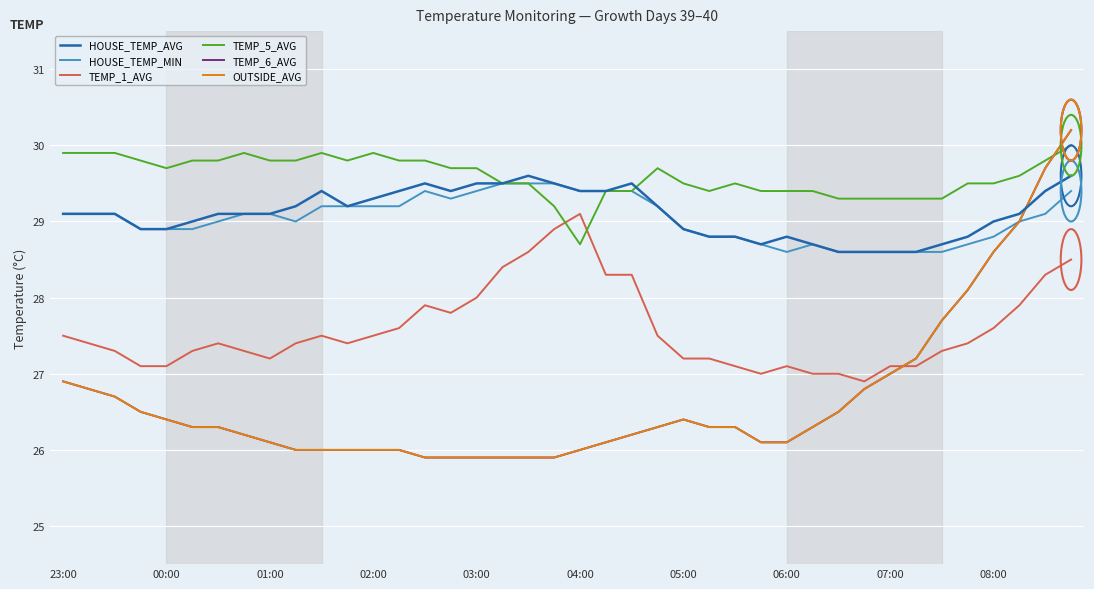

Does the chart have visible grid lines?

Yes